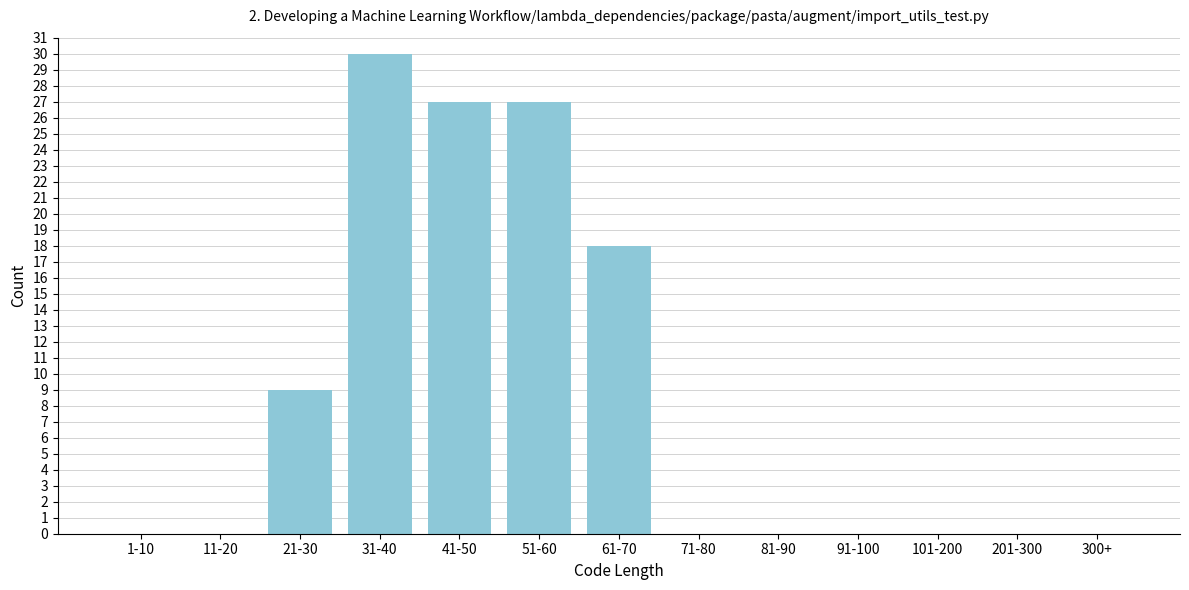

Reading left to right, extract all data points from this chart.

1-10=0	11-20=0	21-30=9	31-40=30	41-50=27	51-60=27	61-70=18	71-80=0	81-90=0	91-100=0	101-200=0	201-300=0	300+=0